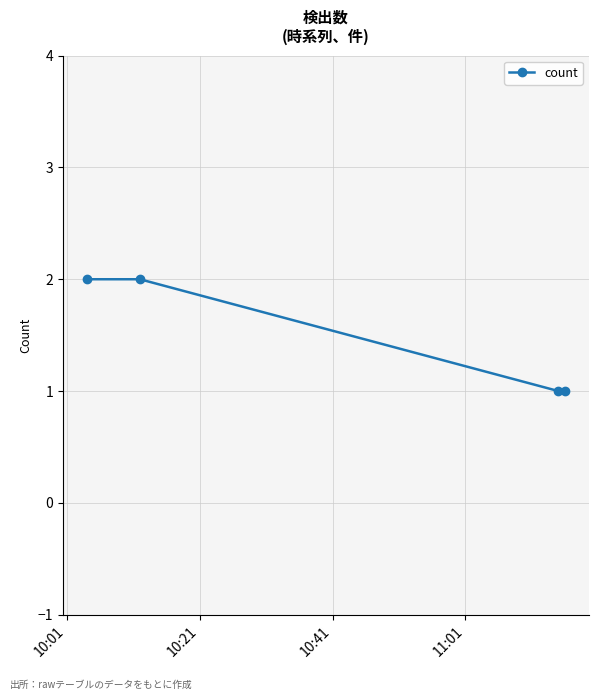

What is the value of the 1st point from the left?

2